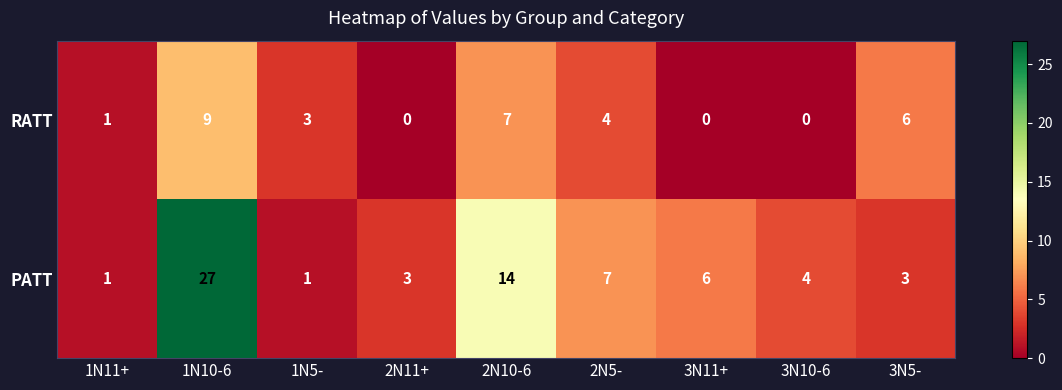

Reading left to right, list all the values displayed in this chart.

RATT: 1	9	3	0	7	4	0	0	6
PATT: 1	27	1	3	14	7	6	4	3